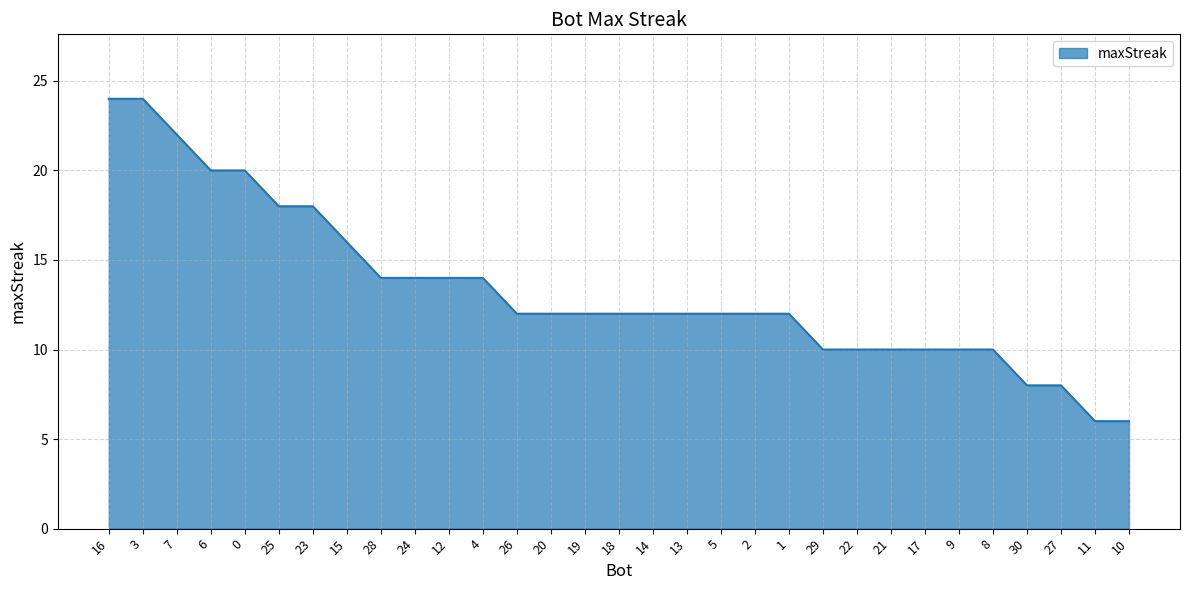

What position from the right is 19?

17